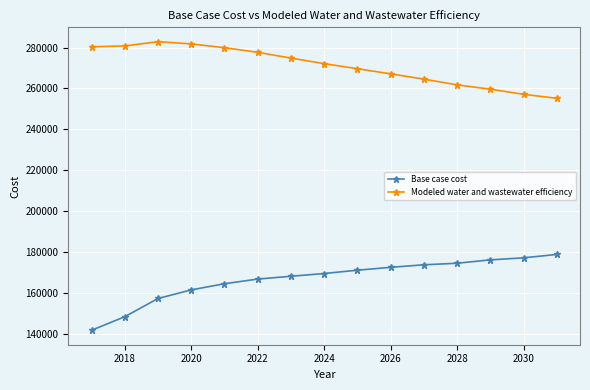

True or false: Base case cost and Modeled water and wastewater efficiency cross at least once.

False